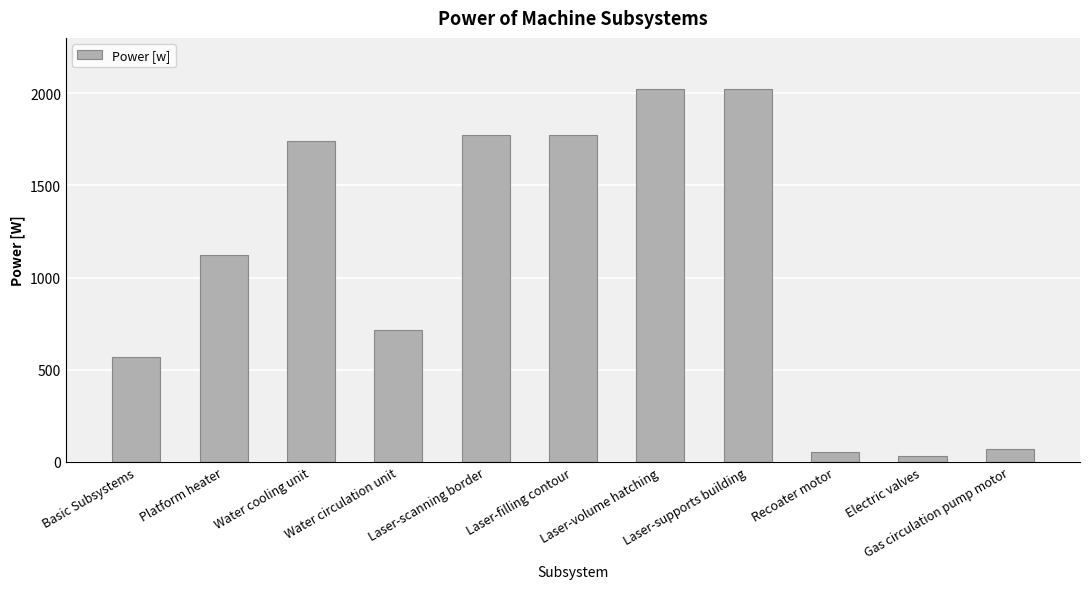

Reading right to left, list all the values displayed in this chart.

69.1	32.1	52.1	2022.9	2022.9	1770.9	1770.9	713.3	1739.4	1122.3	569.7